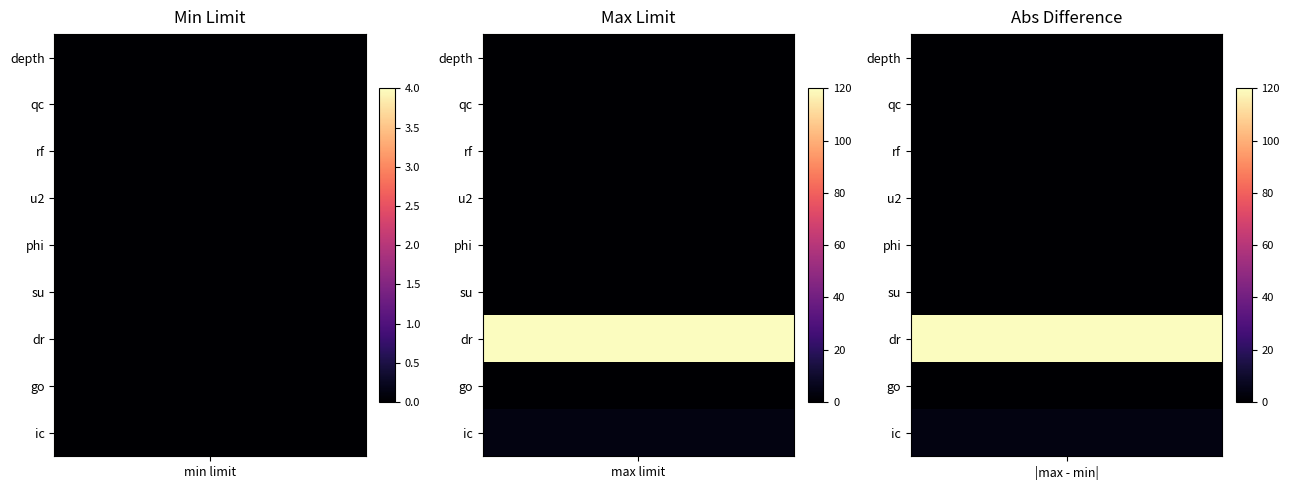

What is the greatest value displayed?

120